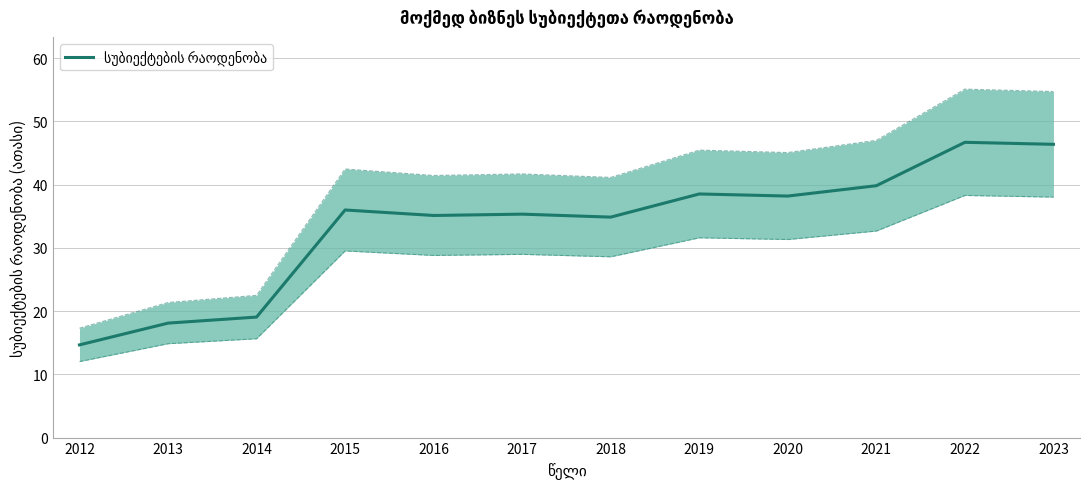

Is it true that the value at 2020 is 38.2?

True